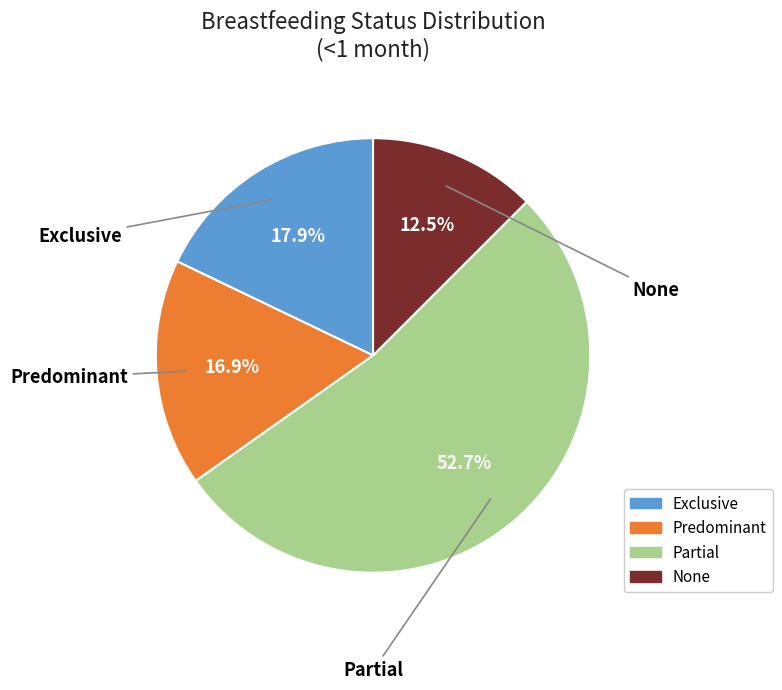

What percentage is the Partial slice, to the nearest percent?

53%